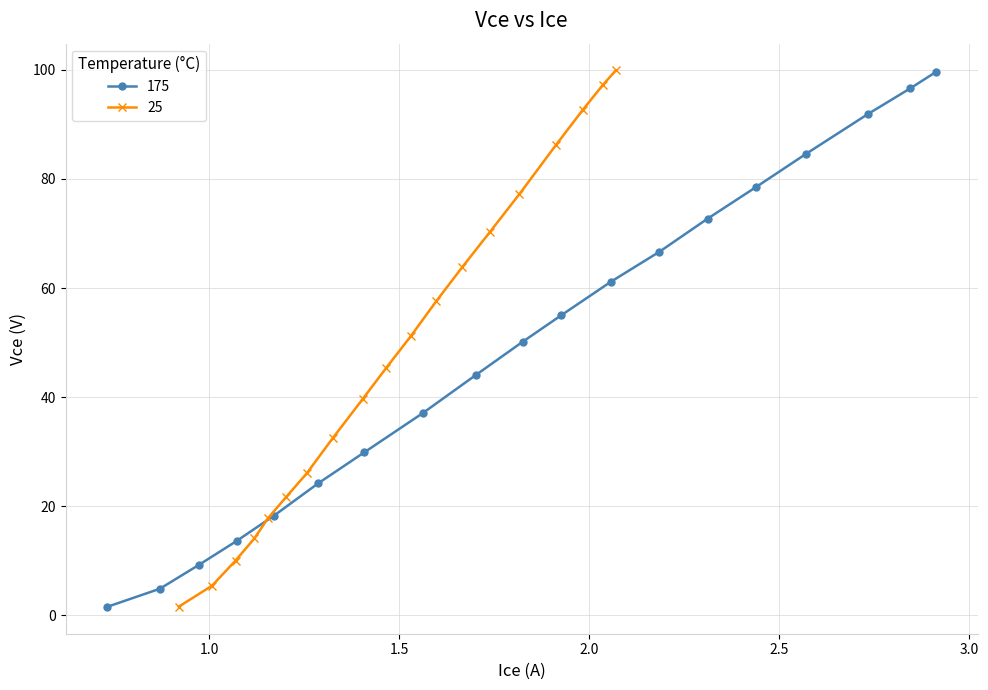

True or false: 175 has more than 0 points higher than both neighbors.

False